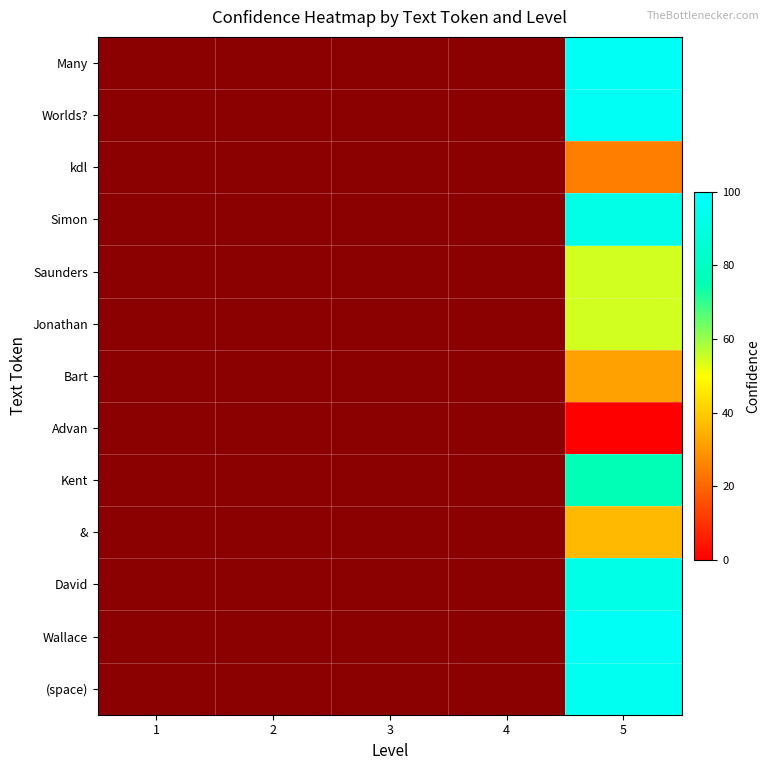

At which category does the chart reach its peak across all series?

5